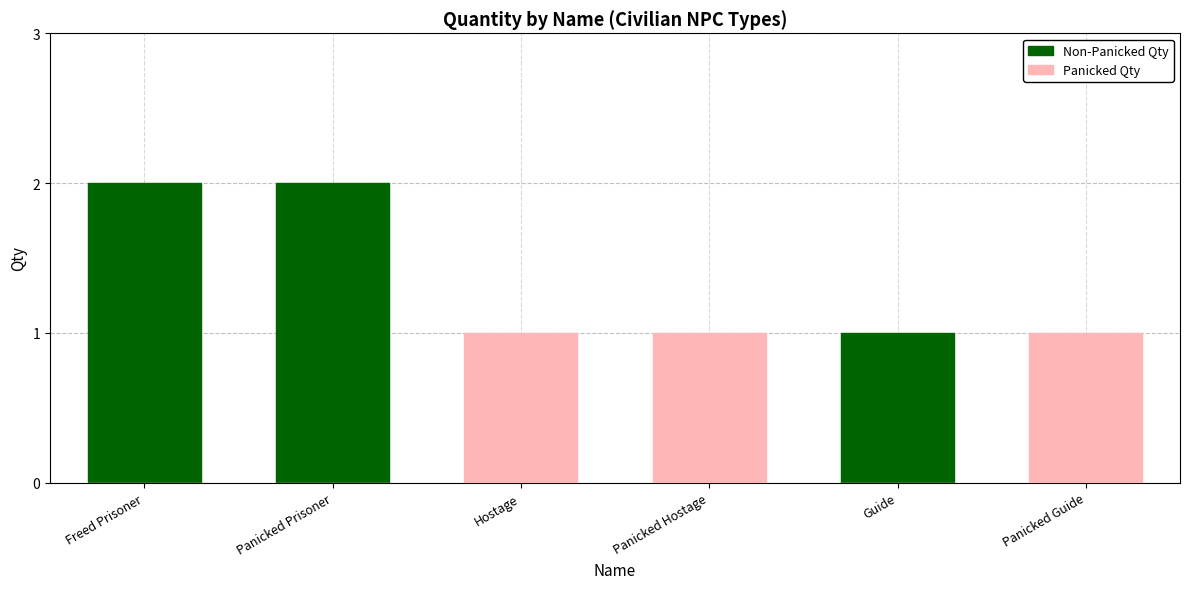

How many data points in Panicked Qty are less than 1?

3